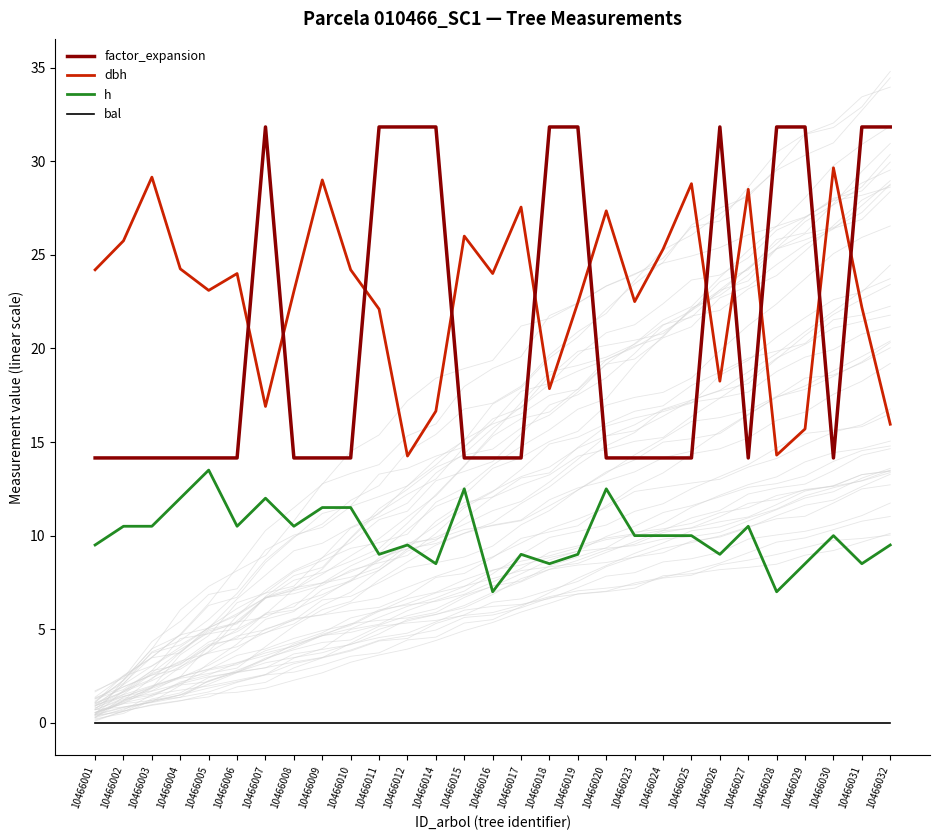

What is the approximate value of h at 10466029?

8.5